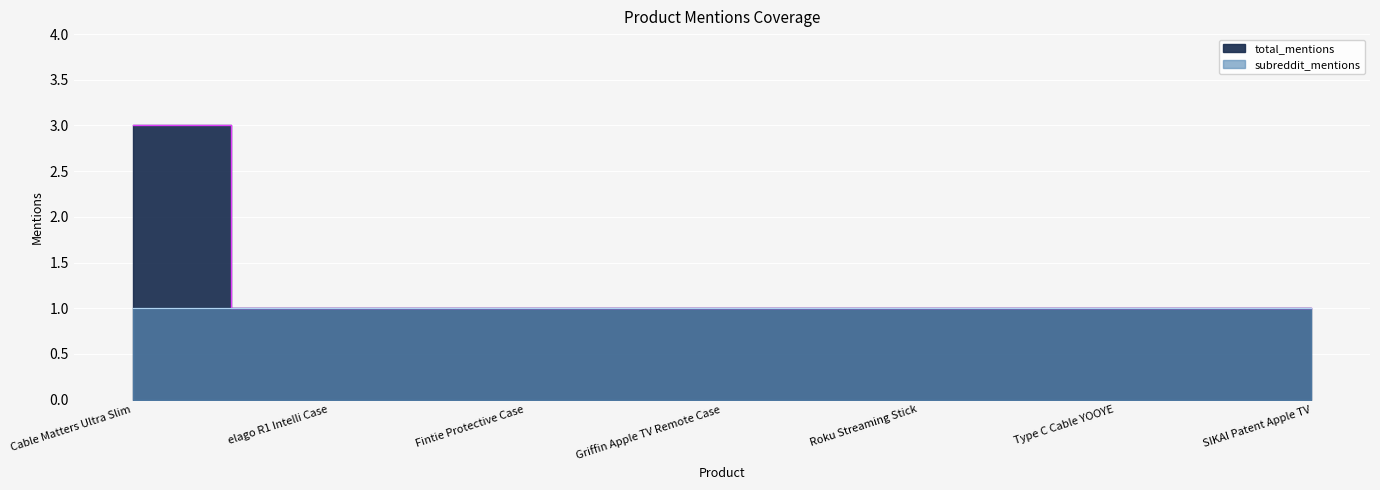

How many values are between 1 and 2?

6